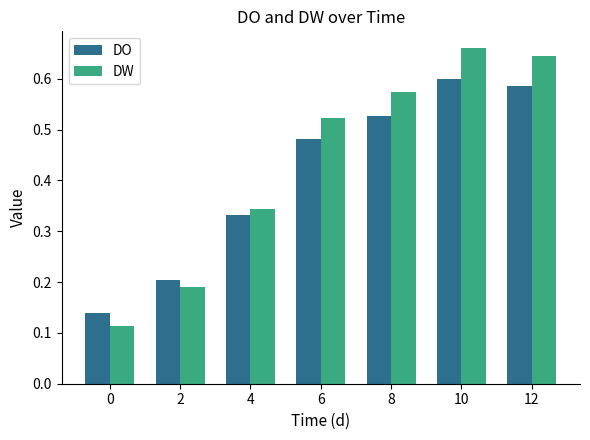

What is the difference between the second highest and second lowest values in the DO series?

0.4